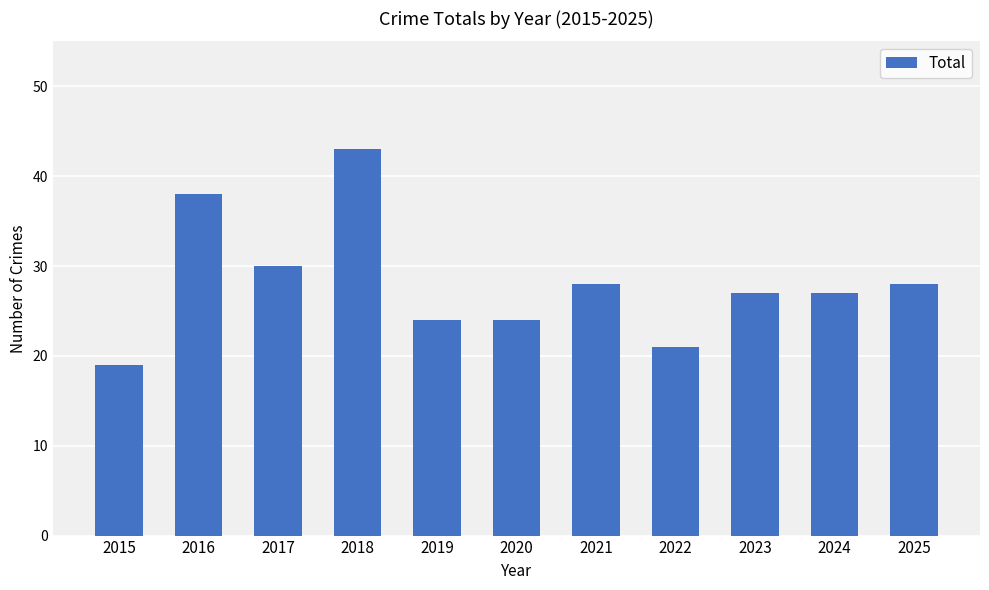

Where is the data nearest to the value 31?

2017